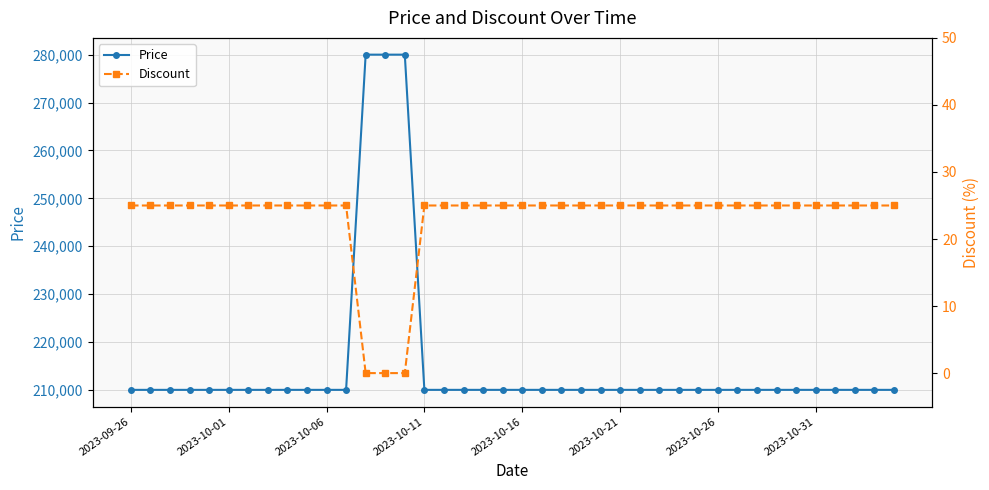

What are all the series names shown in the legend?

Price, Discount